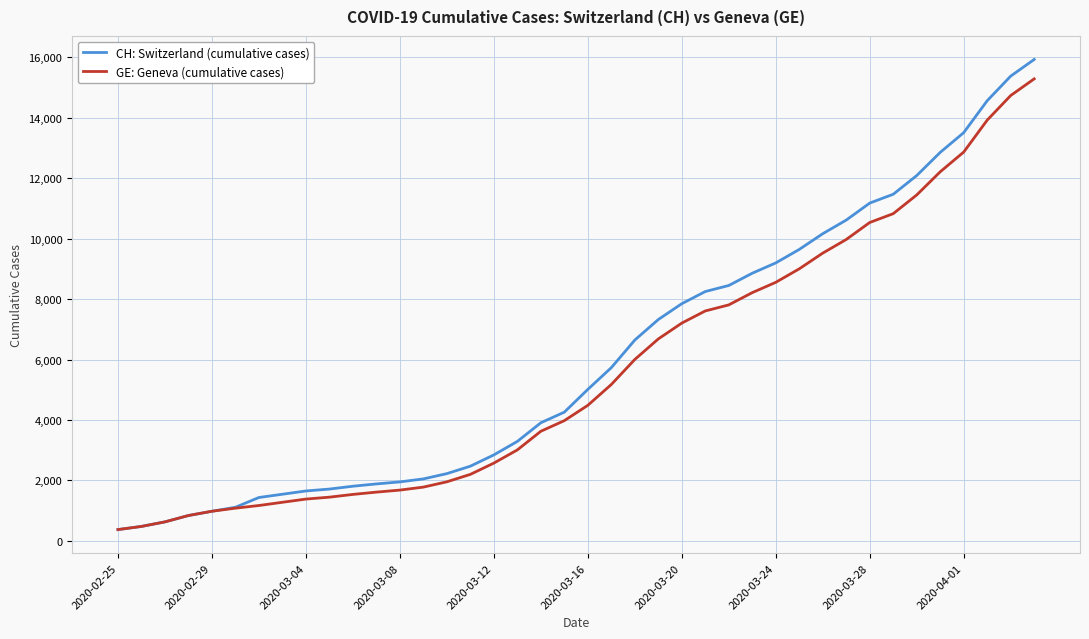

Which series has the largest range (max minus min)?

CH: Switzerland (cumulative cases)